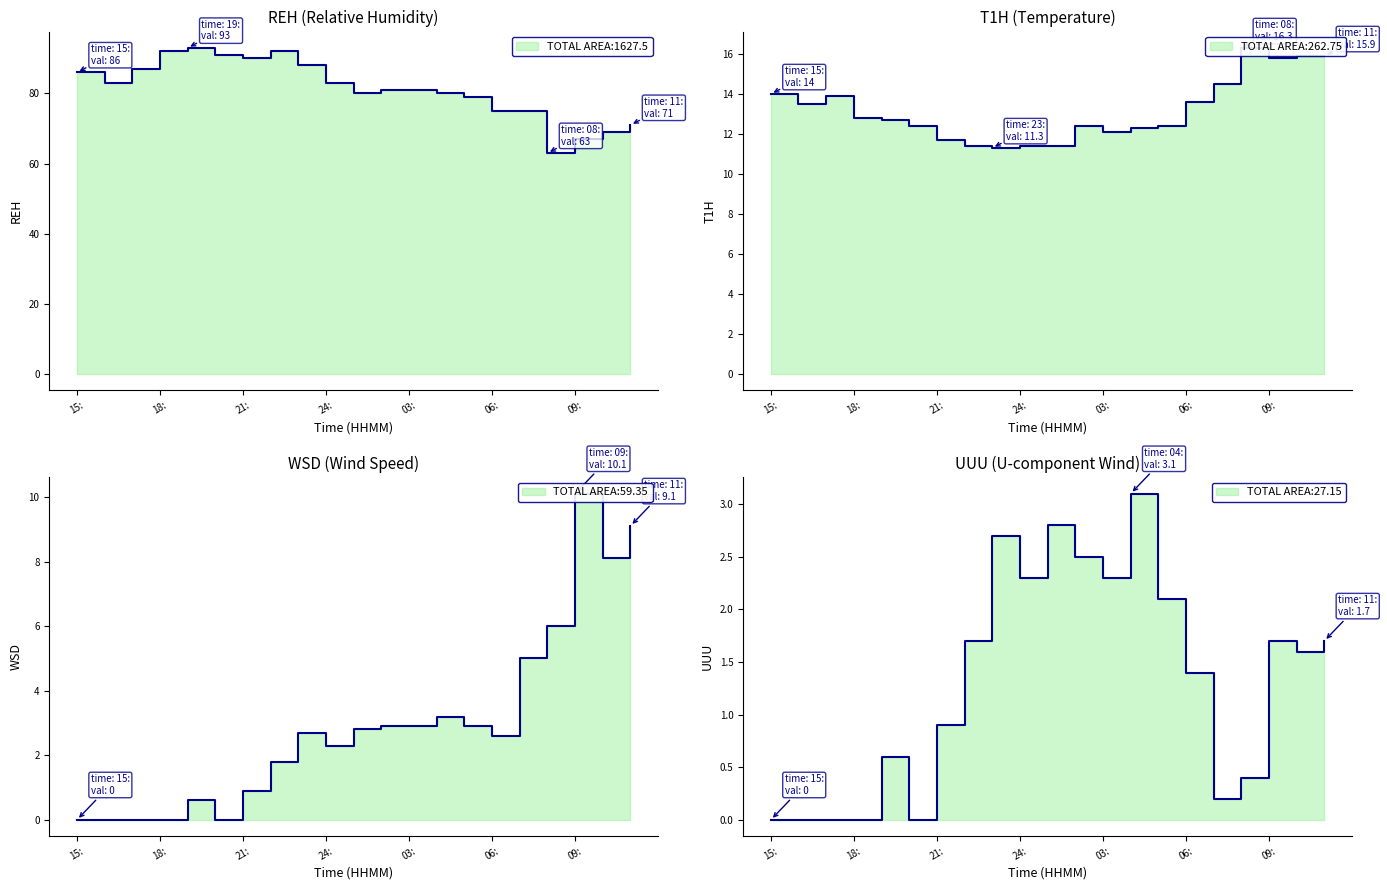

Which series has the largest range (max minus min)?

REH